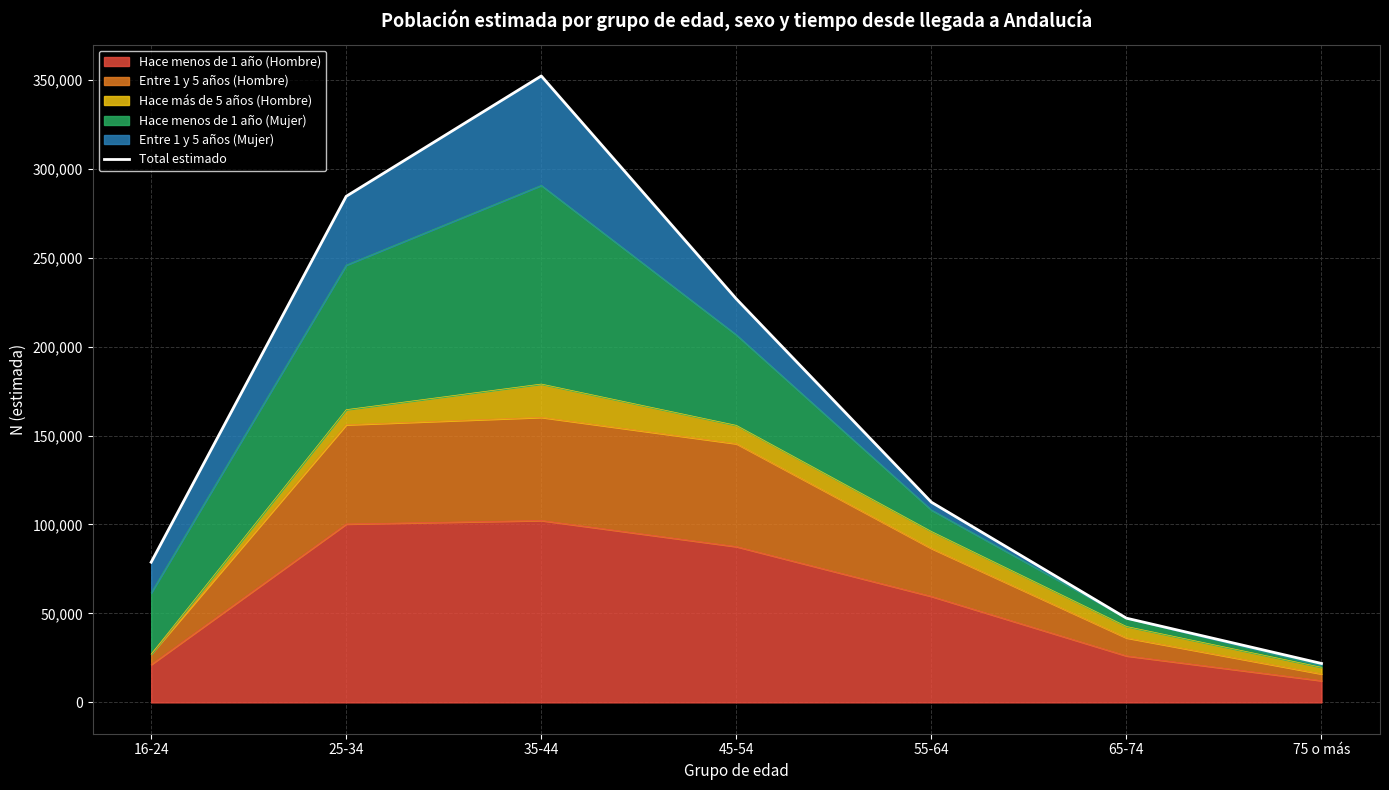

Rank the categories by value from highest to lowest.

35-44, 25-34, 45-54, 55-64, 16-24, 65-74, 75 o más